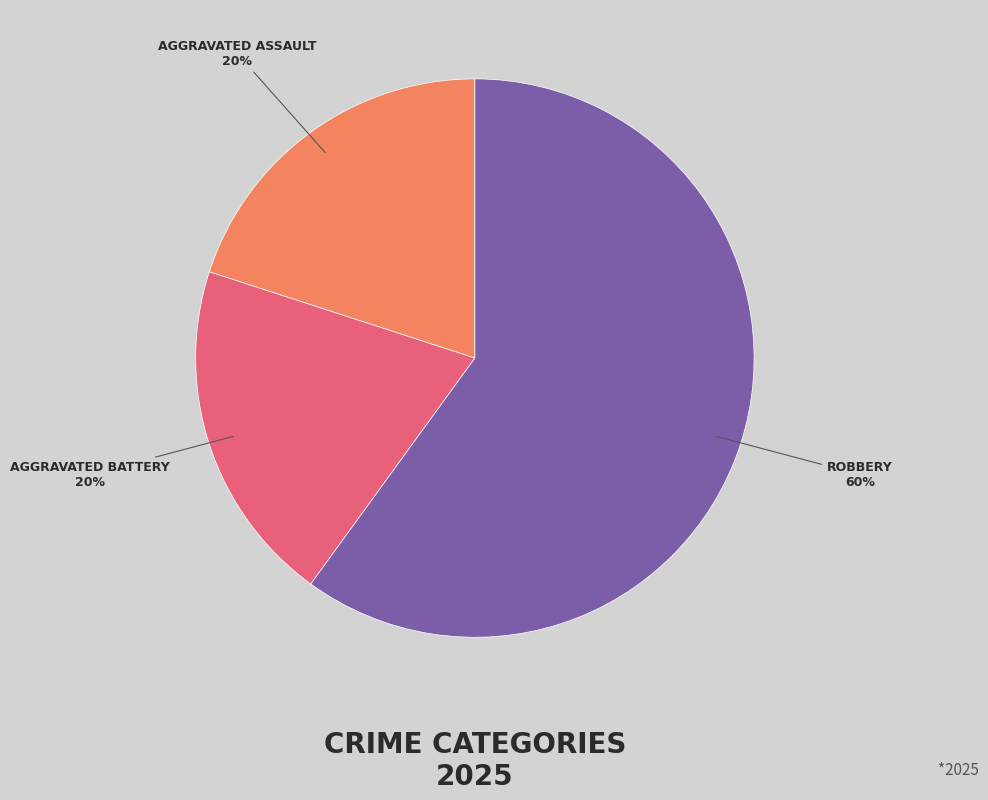

Is there any slice that represents more than half of the pie?

Yes